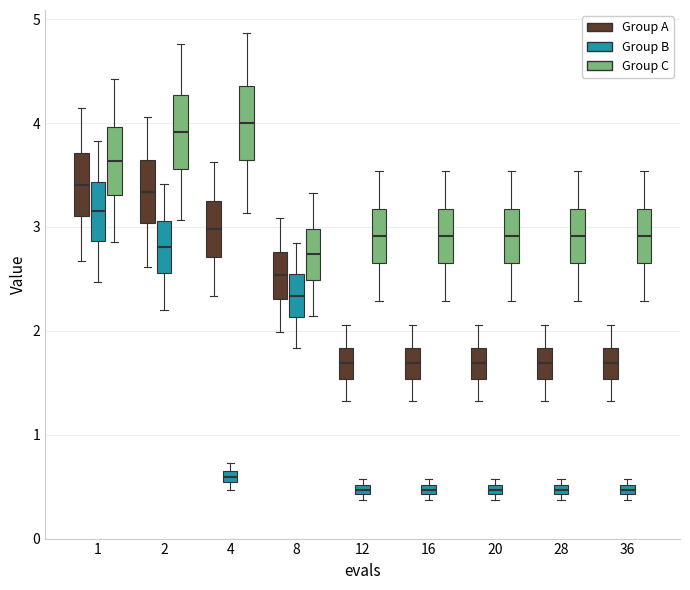

Where does the median line of the box for 28 (Group C) sit on the y-axis? The values are not printed on the chart, so give them approximately, as read against the axis.

2.9